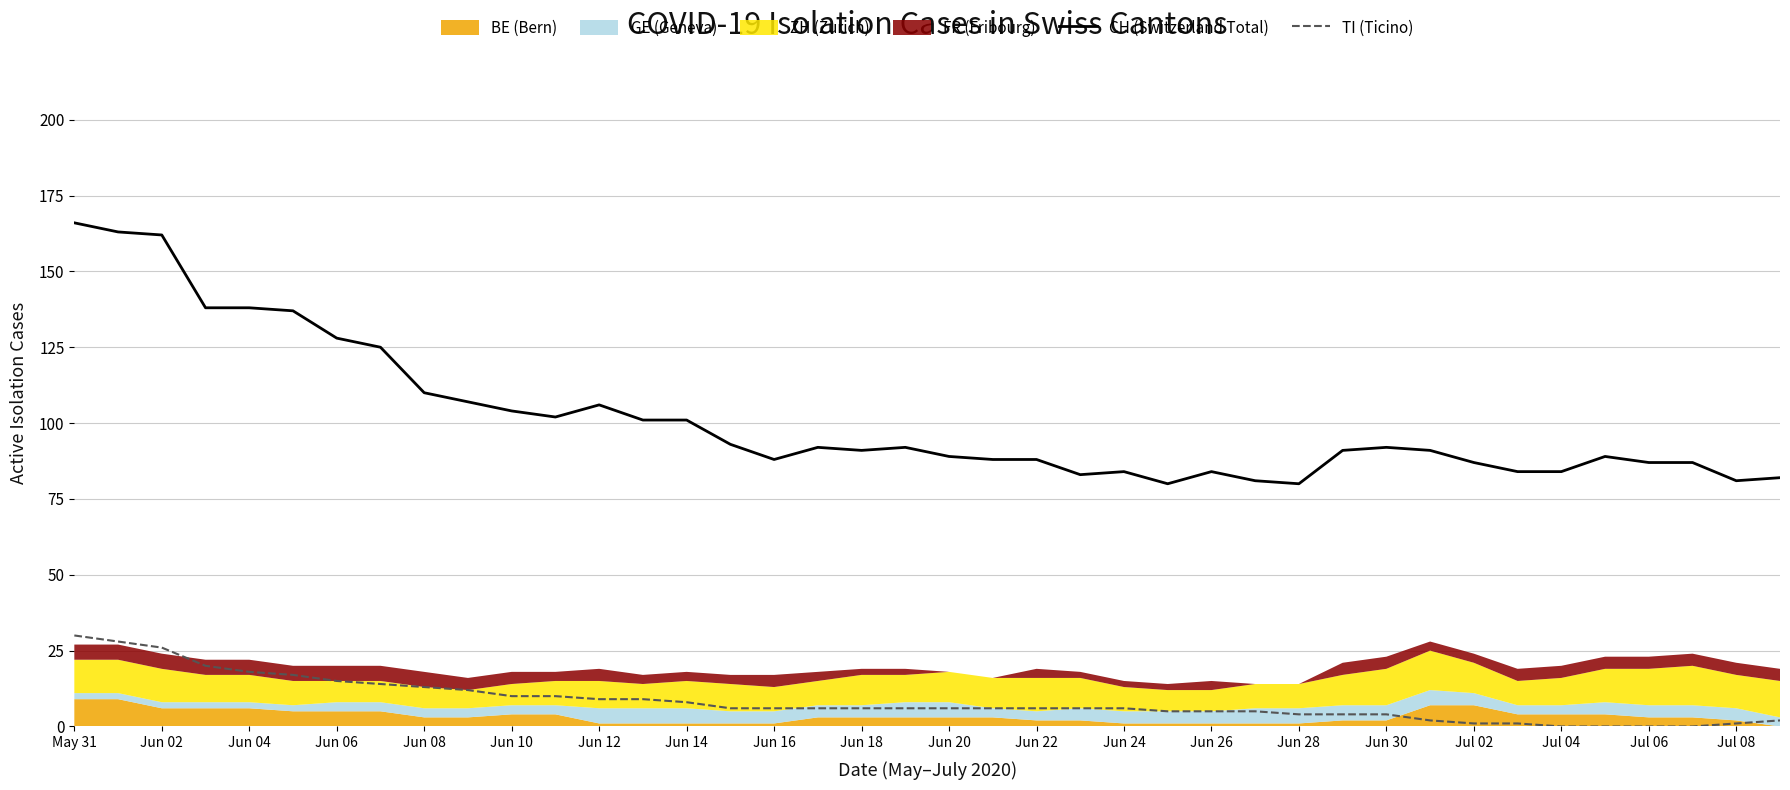

True or false: TI (Ticino) and CH (Switzerland Total) intersect in this chart.

False